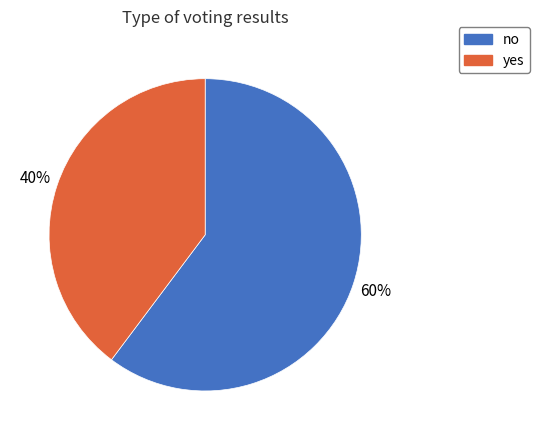

Which slice represents more than half of the pie?

no